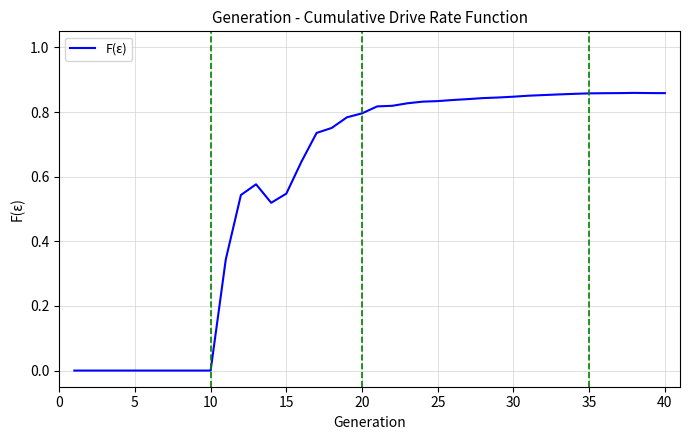

Is it true that the value at 10 is -0.4?

False